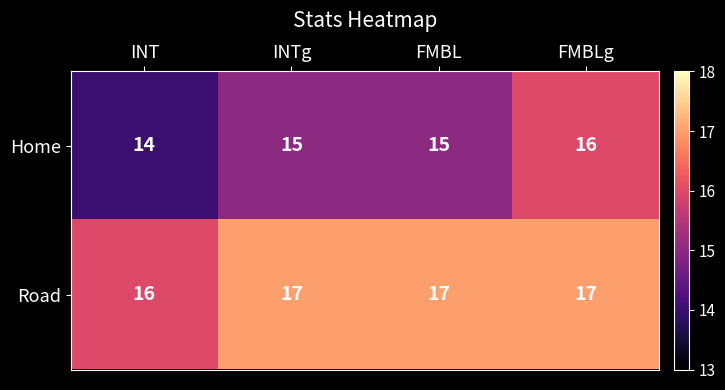

Reading right to left, list all the values displayed in this chart.

Home: FMBLg=16	FMBL=15	INTg=15	INT=14
Road: FMBLg=17	FMBL=17	INTg=17	INT=16